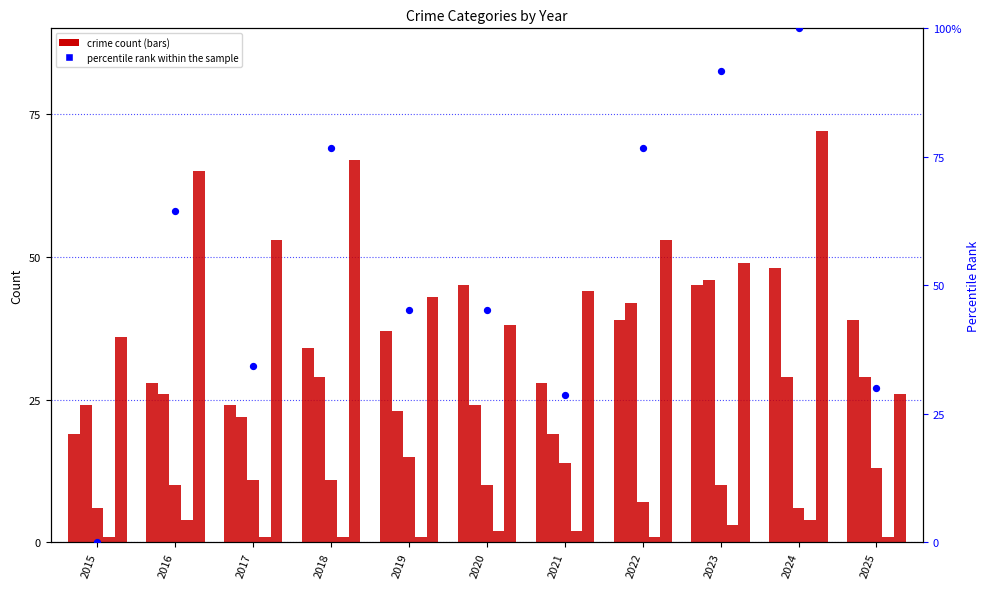

Which series has the largest total across all categories?

percentile rank within the sample